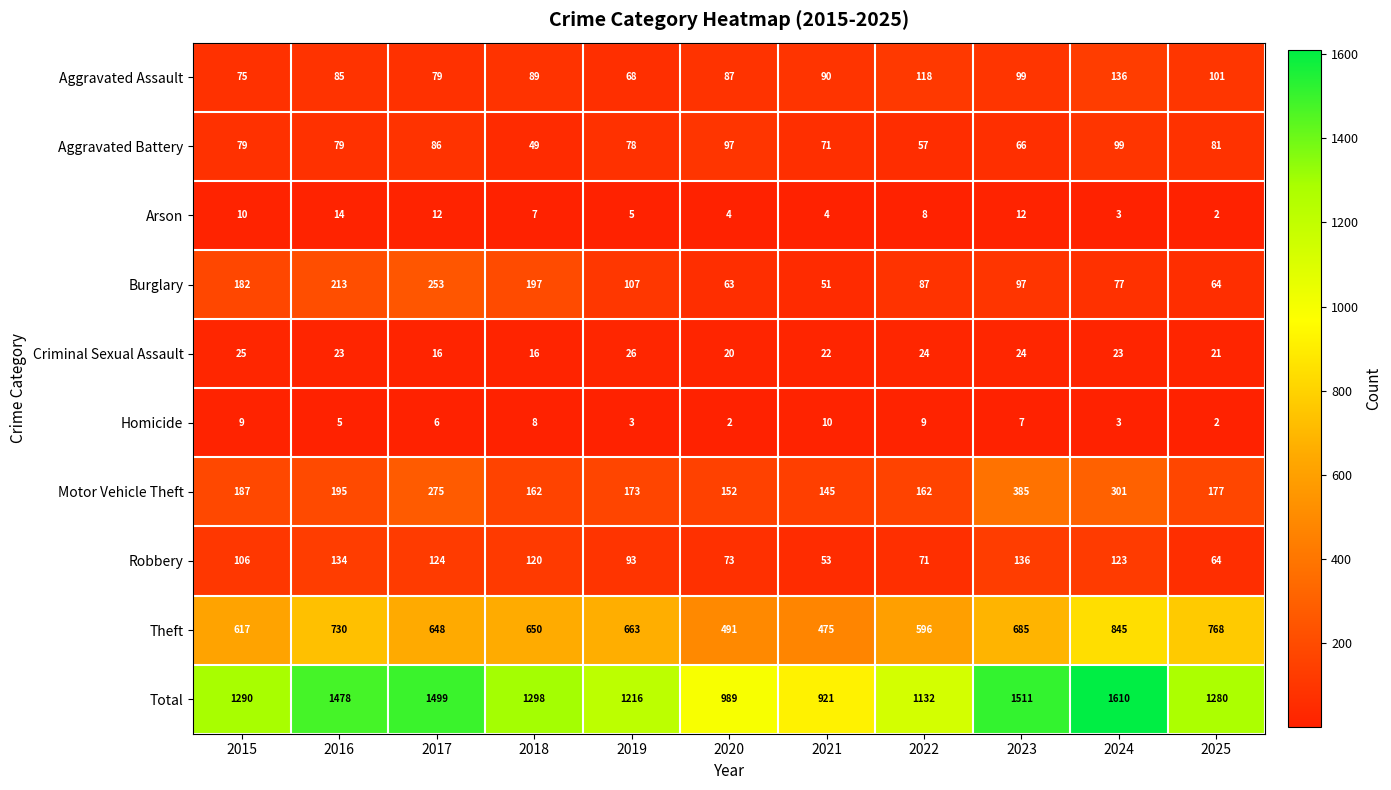

Which series changed the most between 2017 and 2019?

Total